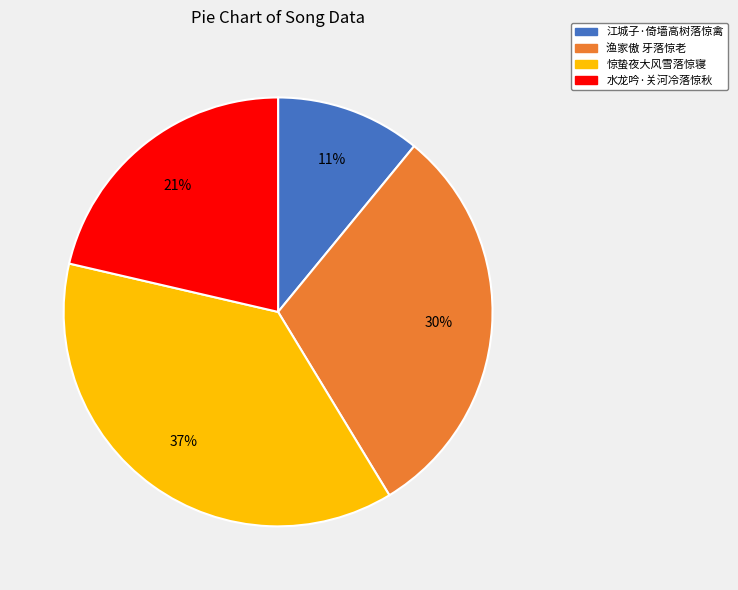

Is there any slice that represents more than half of the pie?

No